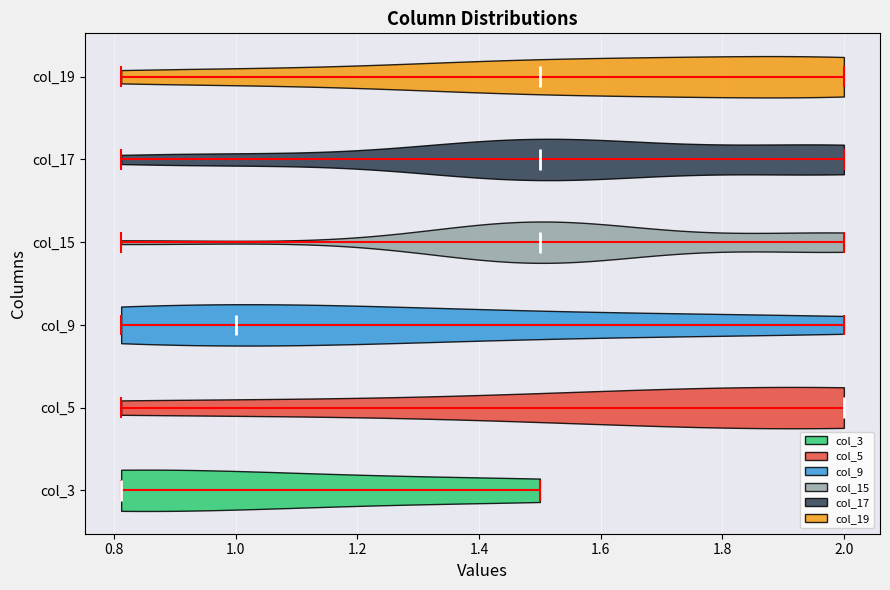

Reading bottom to top, read every violin against the x-axis: where its median line is, and the lowest and highest points it reaches. The values are not printed on the chart, so give them approximately, as read against the axis.

col_3: median line 0.82, lowest point 0.82, highest point 1.50
col_5: median line 2.00, lowest point 0.82, highest point 2.00
col_9: median line 1.00, lowest point 0.82, highest point 2.00
col_15: median line 1.50, lowest point 0.82, highest point 2.00
col_17: median line 1.50, lowest point 0.82, highest point 2.00
col_19: median line 1.50, lowest point 0.82, highest point 2.00